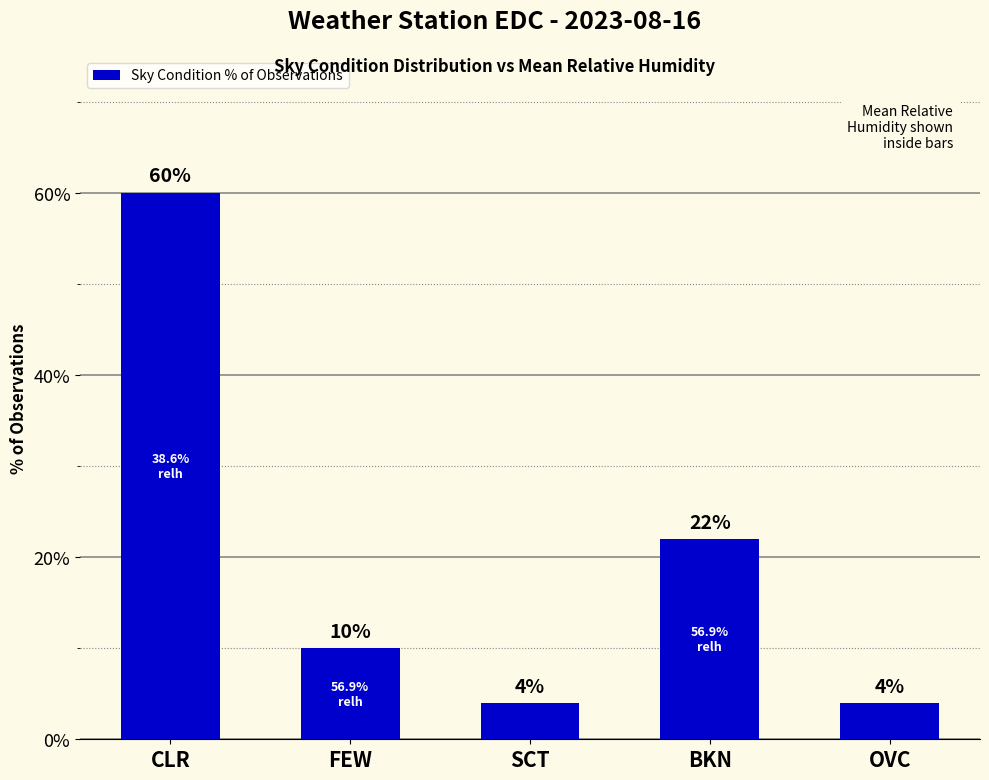

At which label is the value closest to 32?

BKN